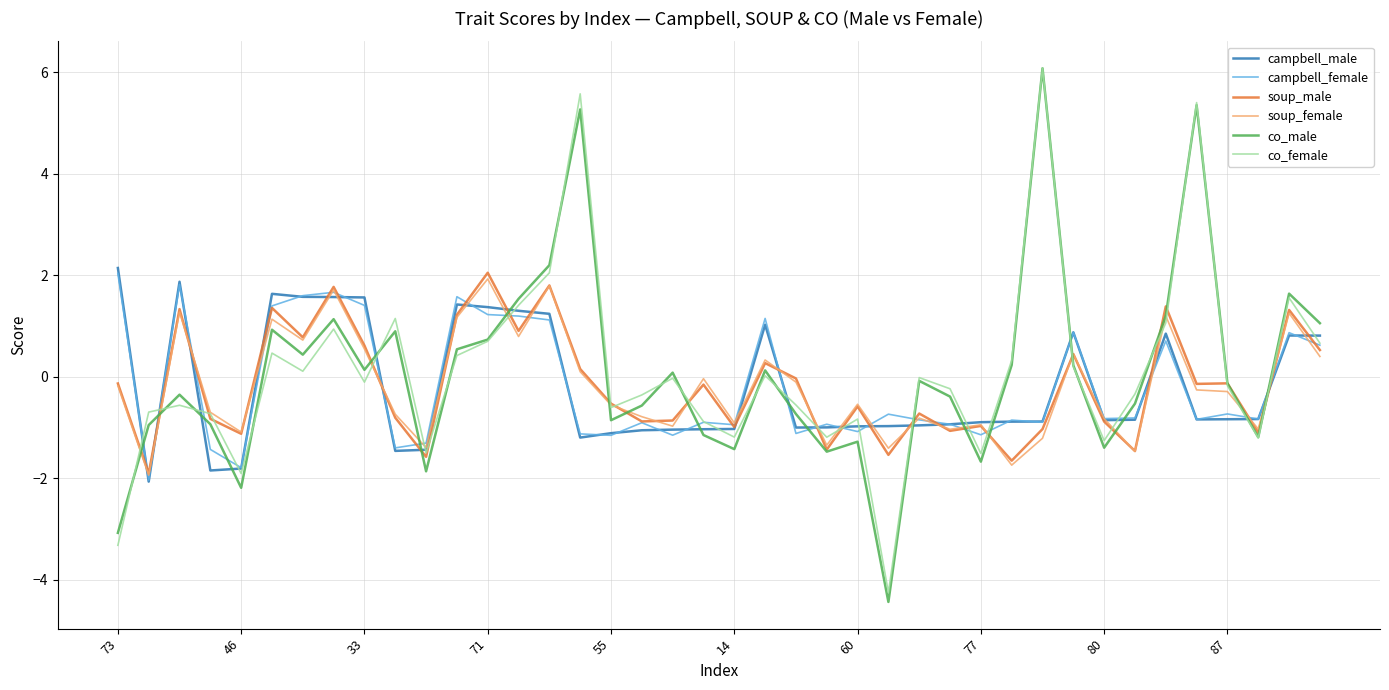

How many lines are shown in the chart?

6